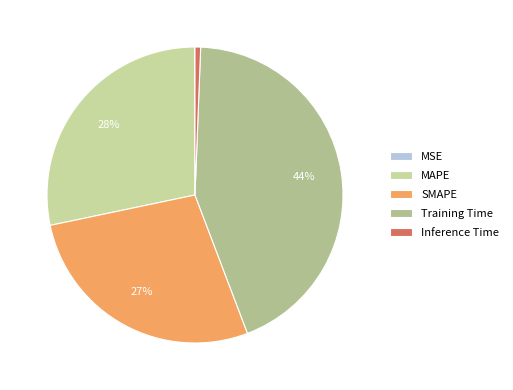

What is the largest slice in the pie chart?

Training Time